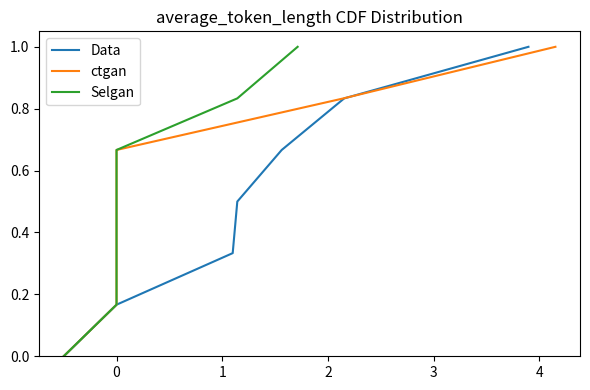

What are all the series names shown in the legend?

Data, ctgan, Selgan